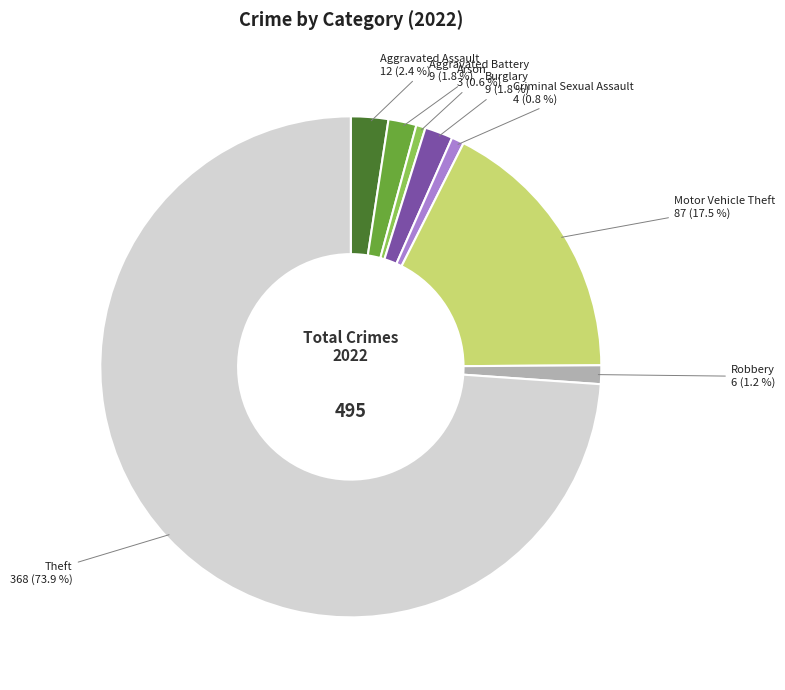

To the nearest percent, what is the difference between the largest and smallest slice percentages?

73%